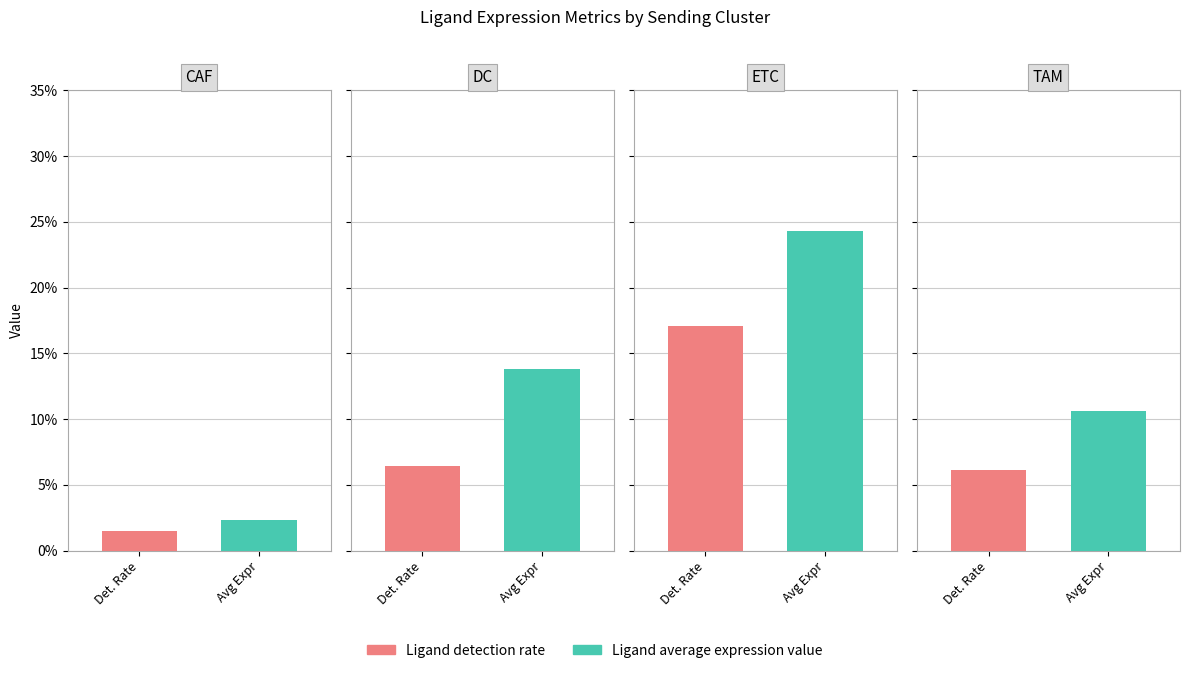

How many bars are there in total?

8